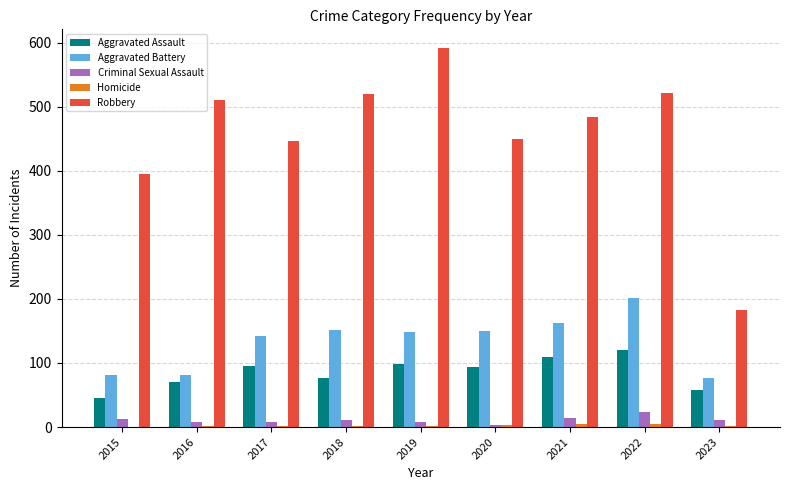

At which category is the sum across all series the highest?

2022